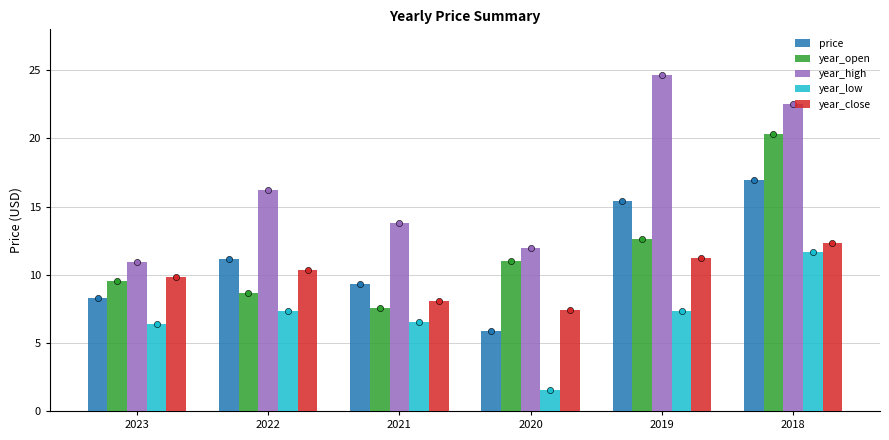

What are all the series names shown in the legend?

price, year_open, year_high, year_low, year_close